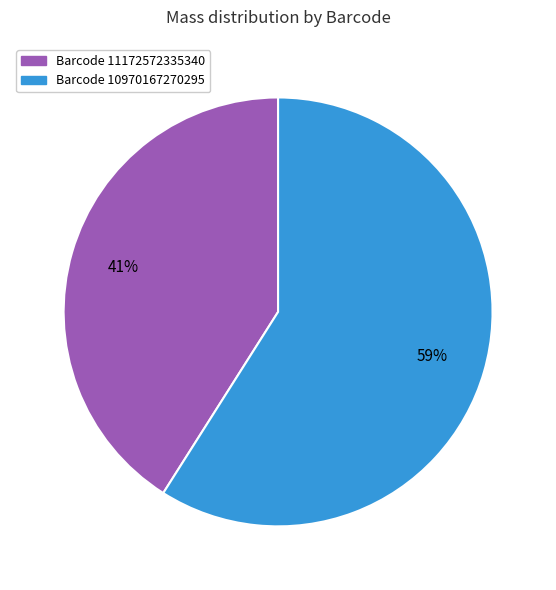

Count the number of slices in the pie.

2